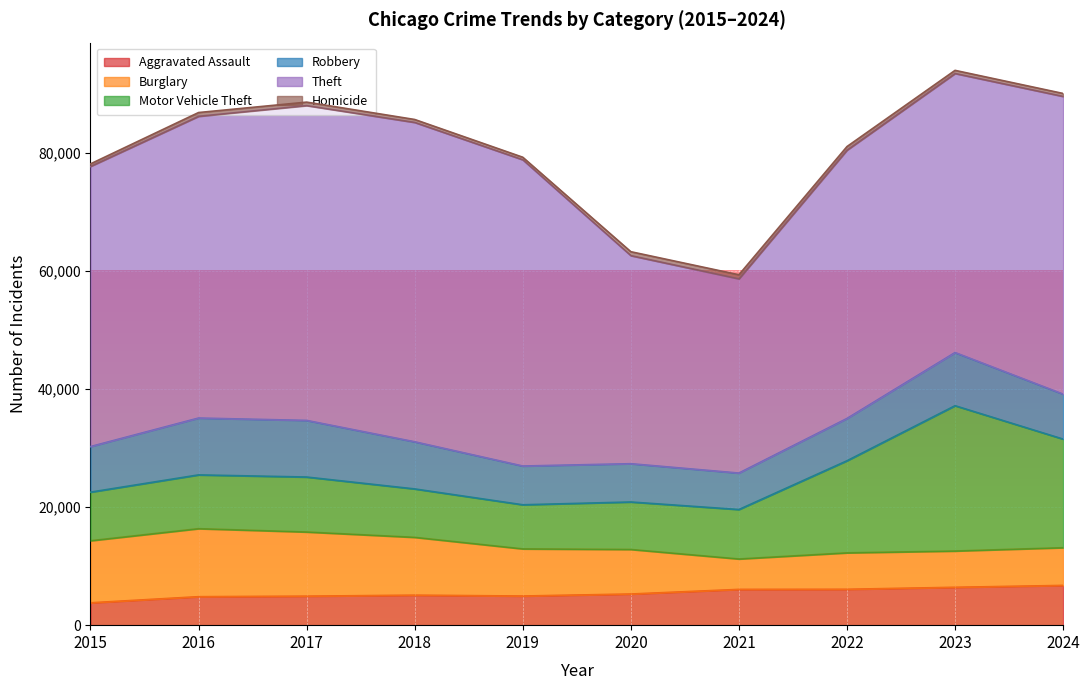

True or false: Robbery has more than 1 interior local peaks.

True